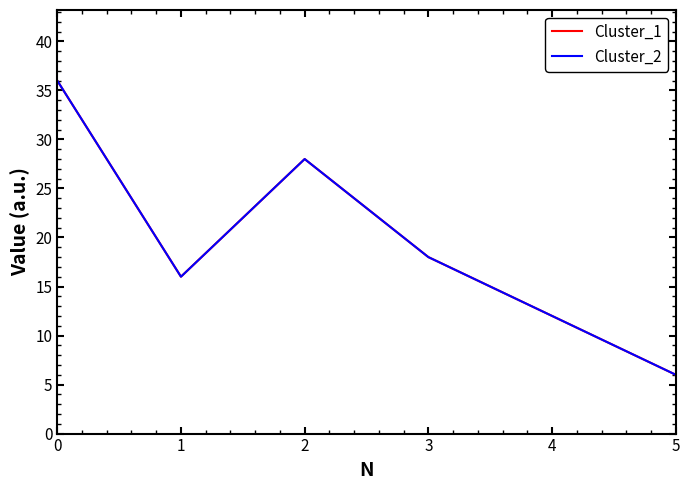

Does the chart display data point markers on the line(s)?

No